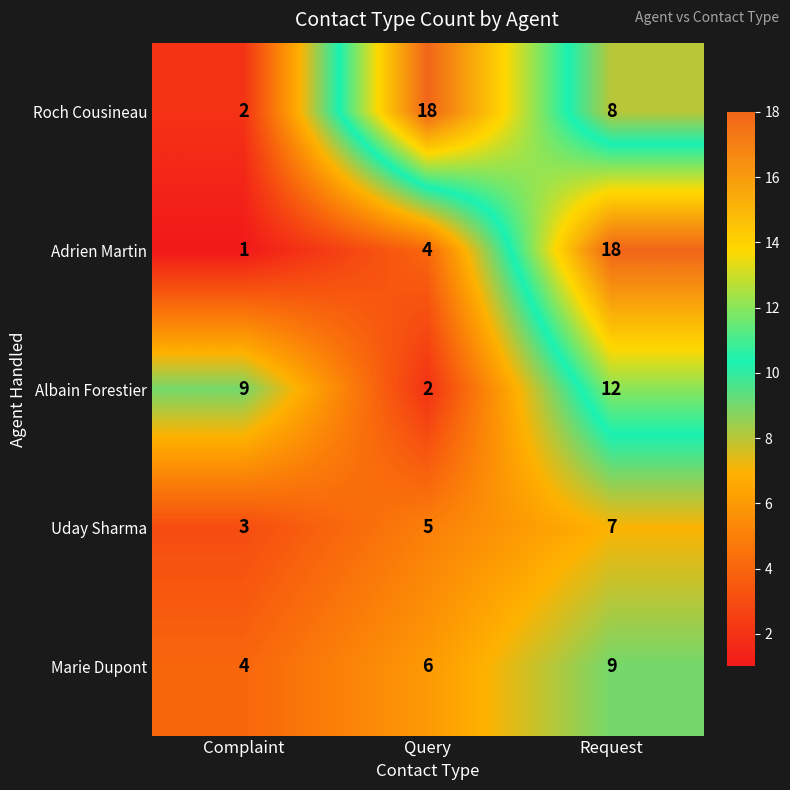

What is the difference between the maximum and minimum values in the Roch Cousineau series?

16